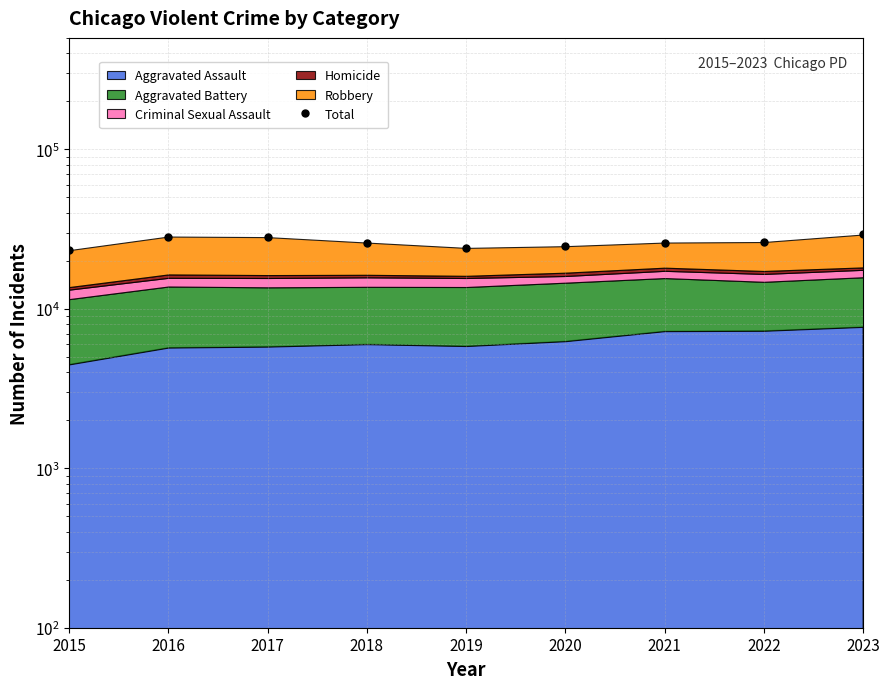

What is the smallest value displayed?

23323